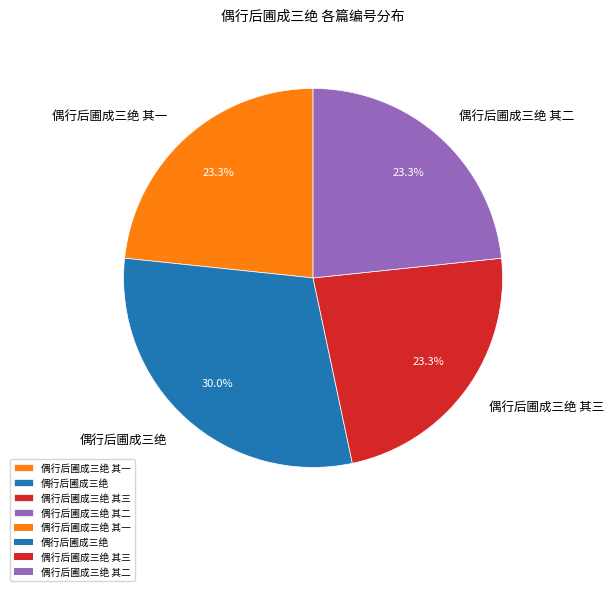

How many slices are in this pie chart?

4